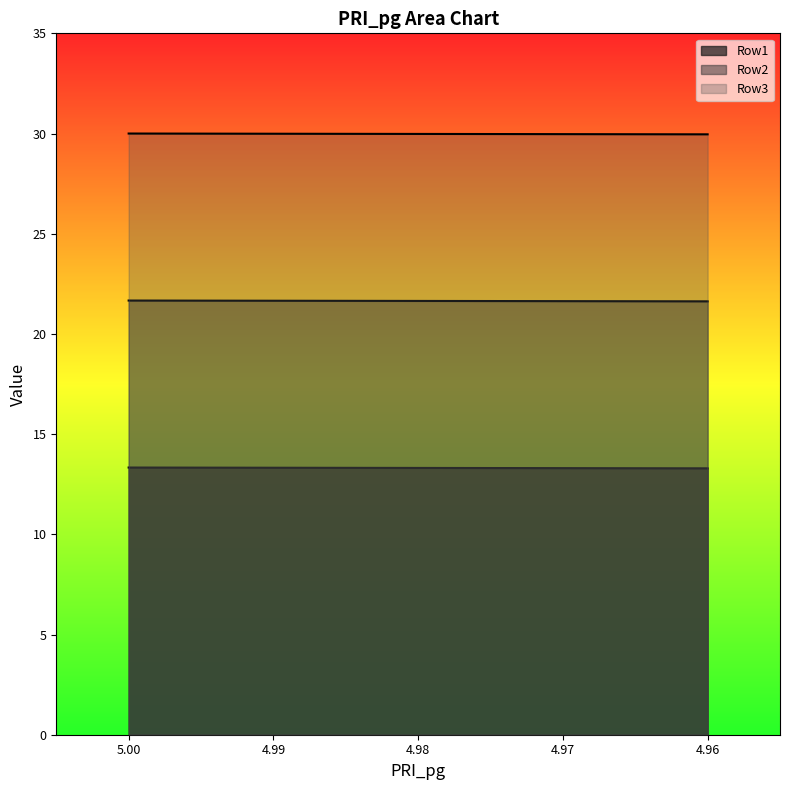

Count the Row3 values in the range 29 to 30.

5